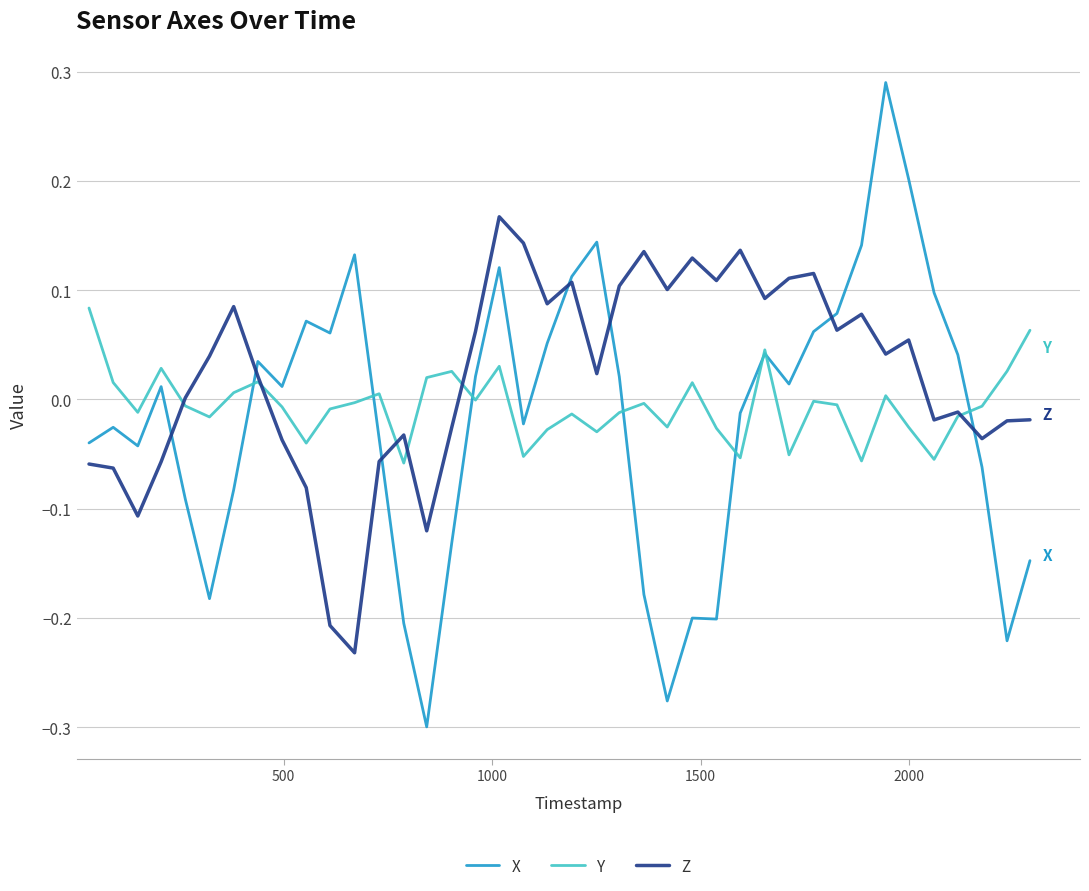

Which series has the largest total across all categories?

Z